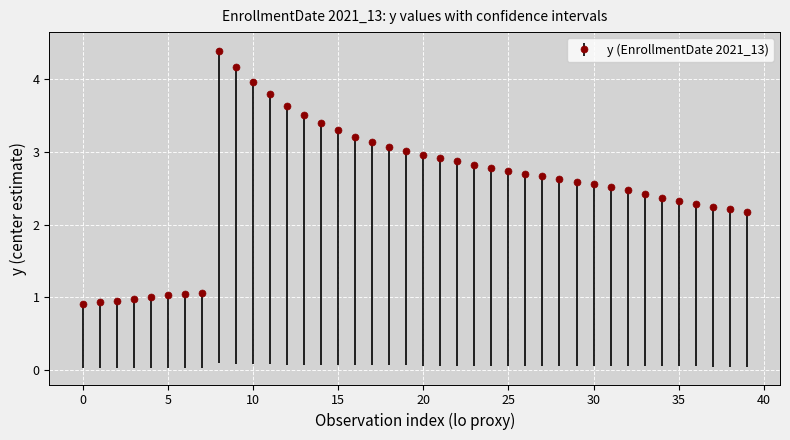

What is the minimum value shown in the chart?

0.9